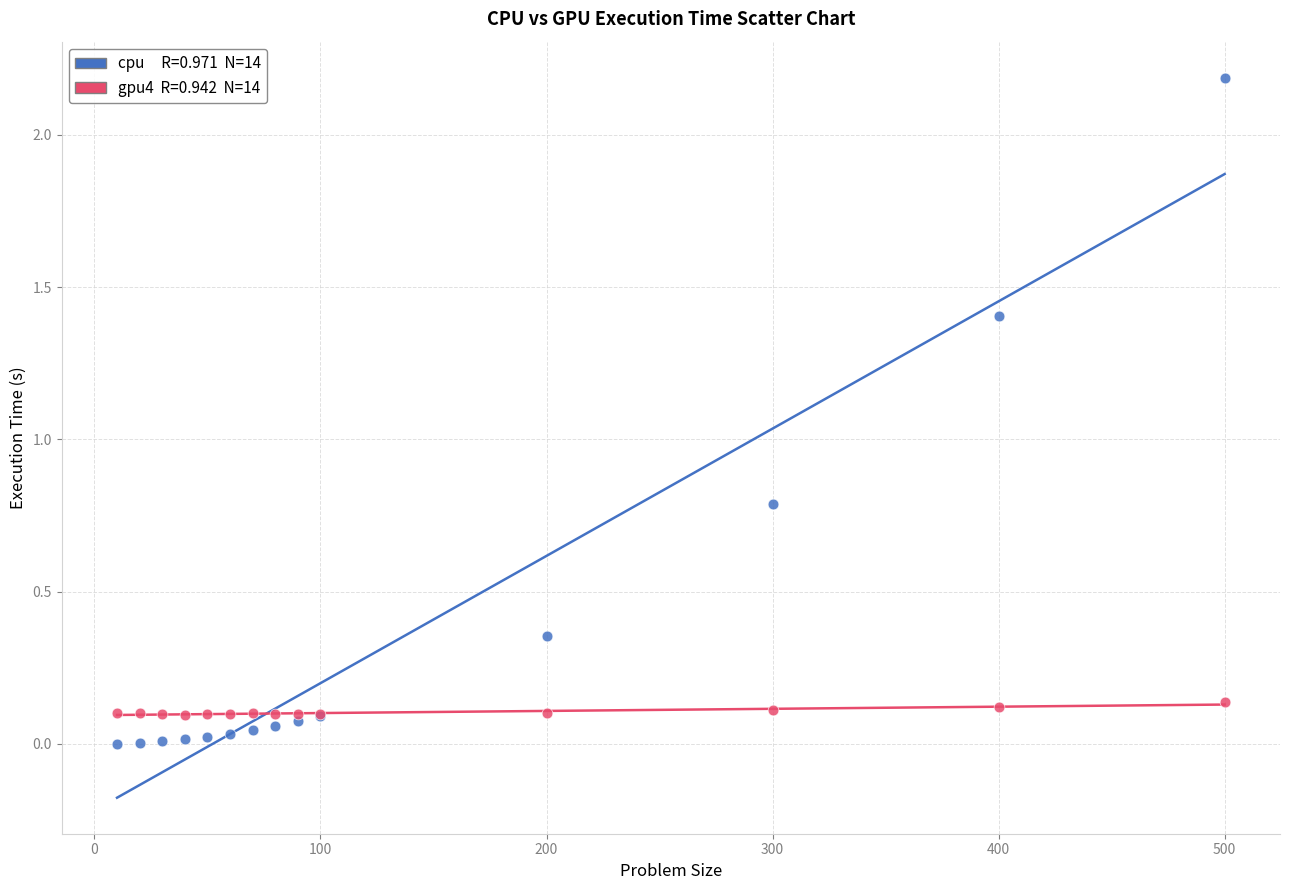

Across all series, what Y value is closest to 1?

0.8